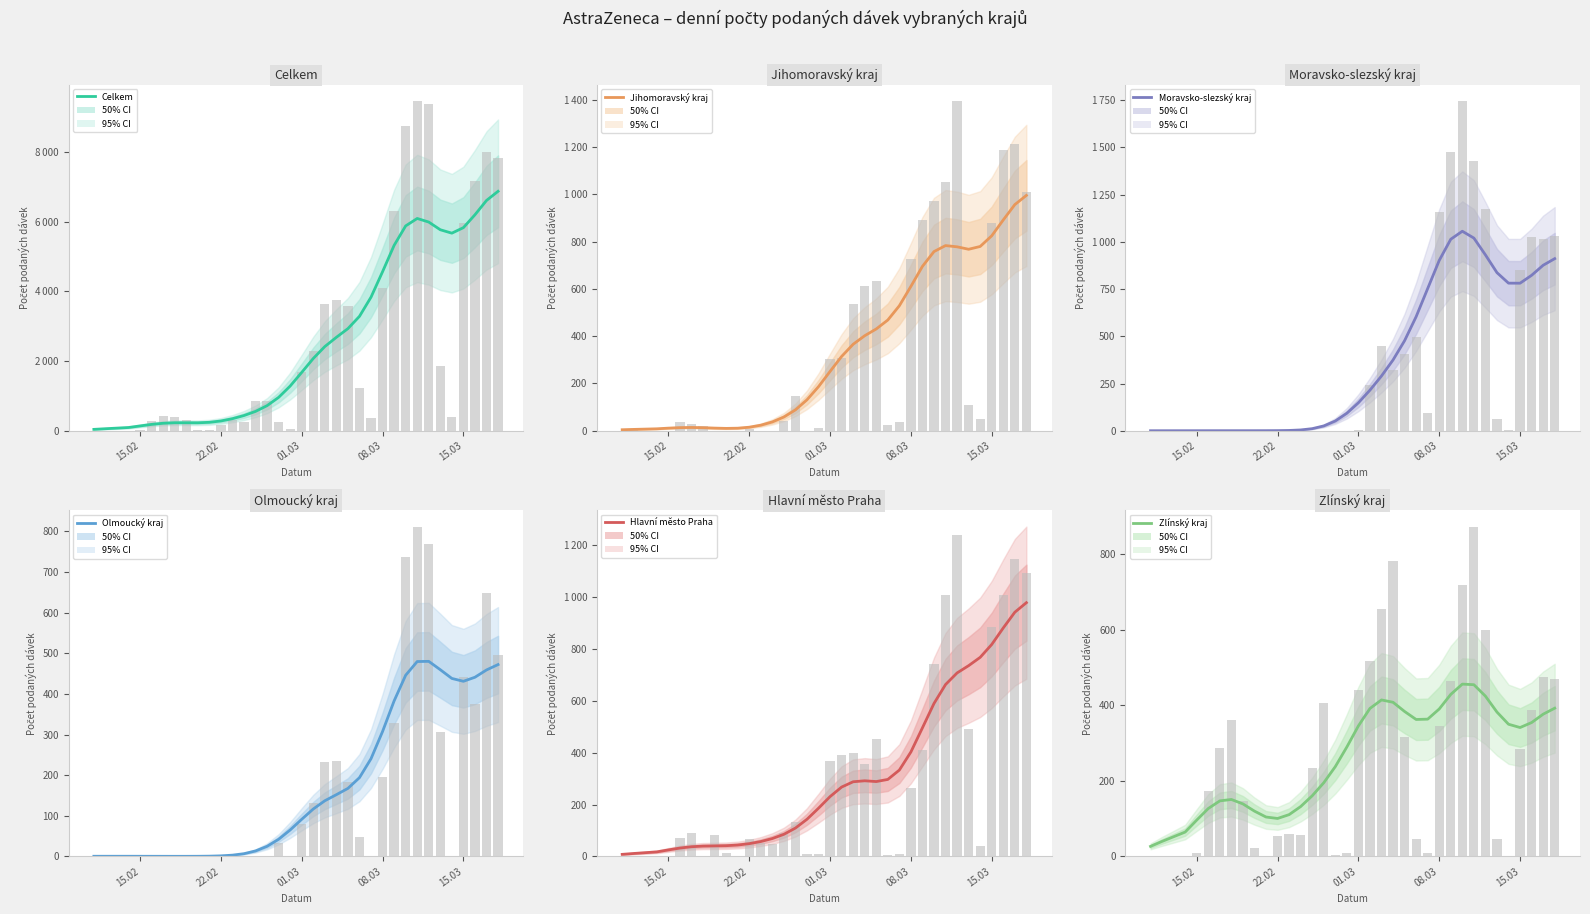

What are all the series names shown in the legend?

Celkem, Jihomoravský kraj, Moravsko-slezský kraj, Olmoucký kraj, Hlavní město Praha, Zlínský kraj